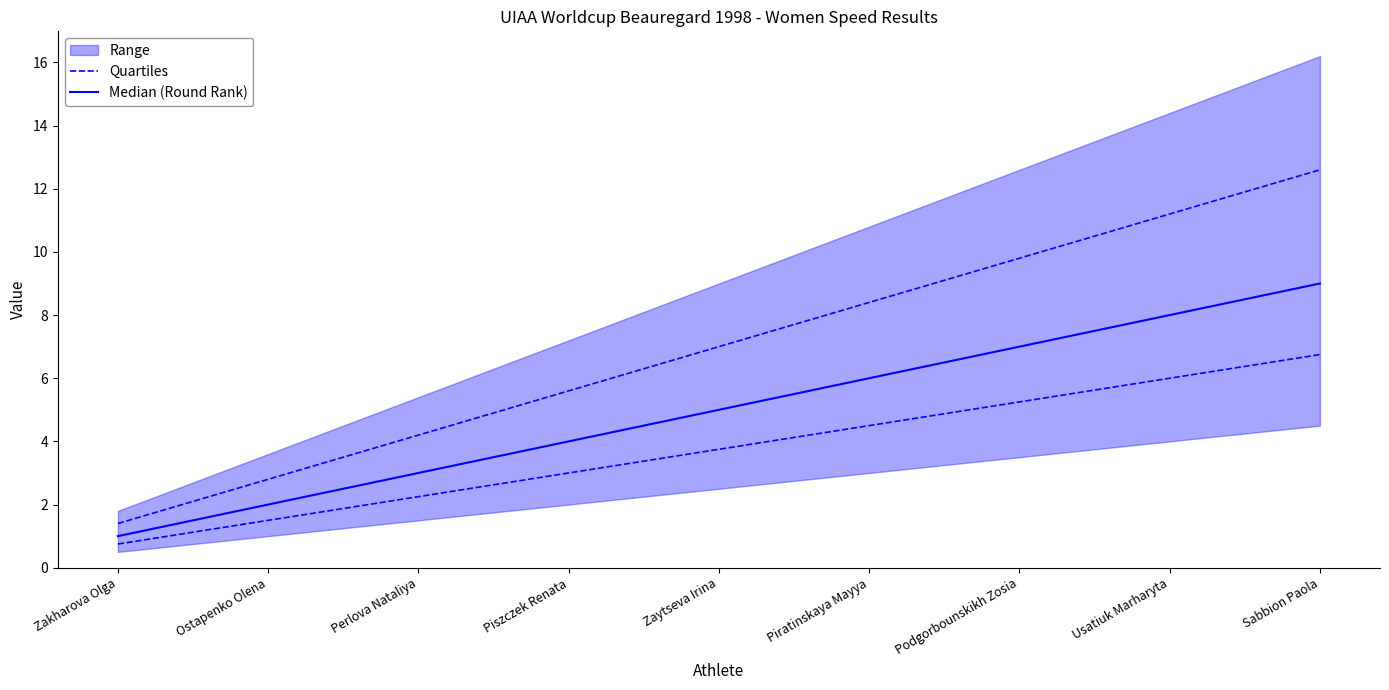

What is the difference between the highest and lowest values at Podgorbounskikh Zosia?

1.8